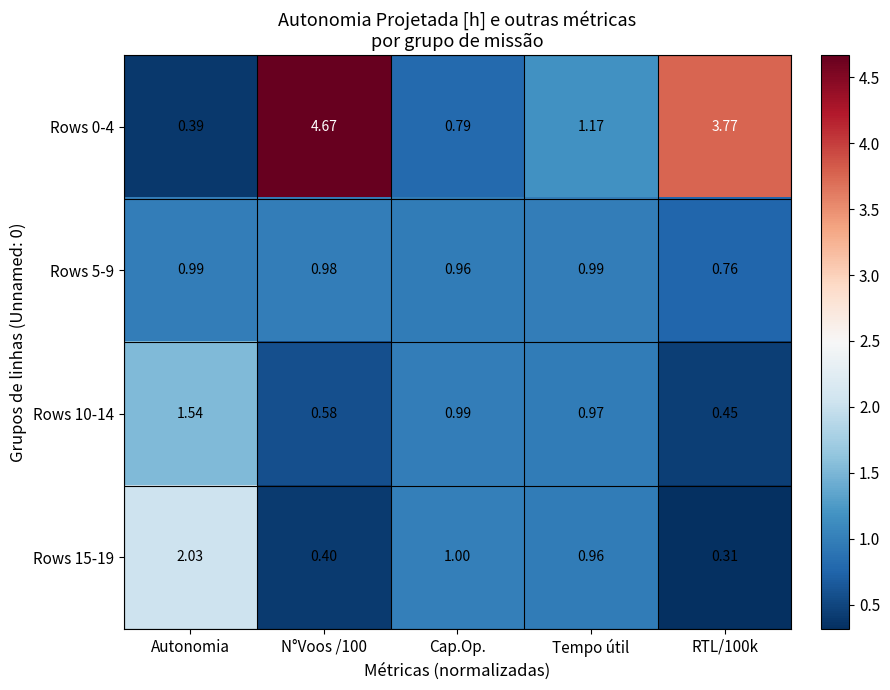

At which label does Rows 10-14 reach its peak?

Autonomia